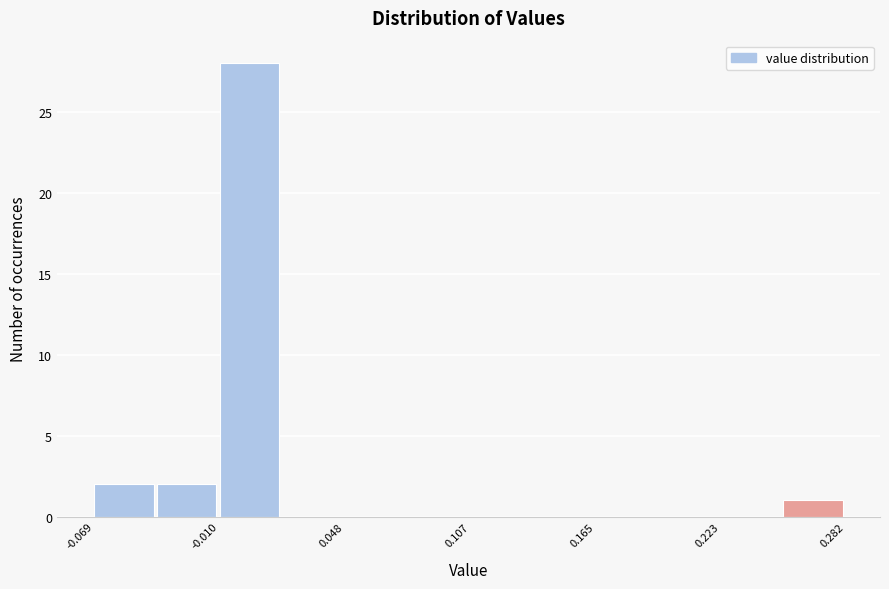

Around what value on the x-axis is the tallest bar? Give the approximate position of its centre, as read against the axis.

0.00